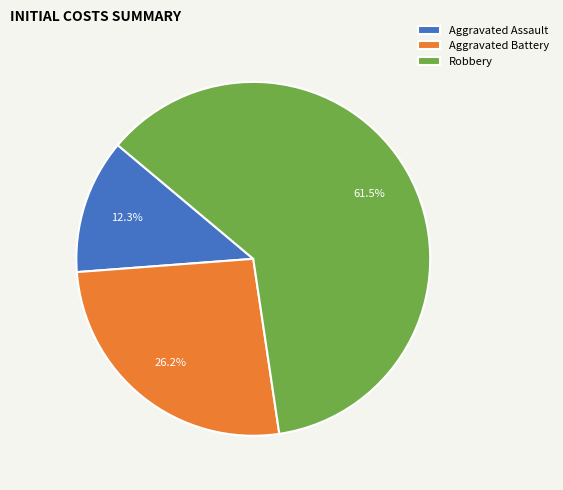

Which slice is the smallest?

Aggravated Assault